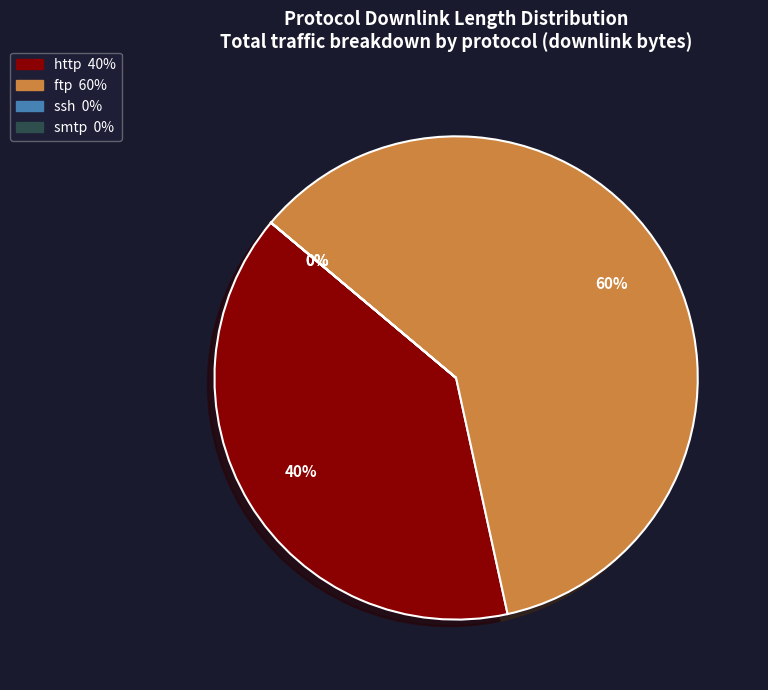

Which has a higher value, http or ftp?

ftp